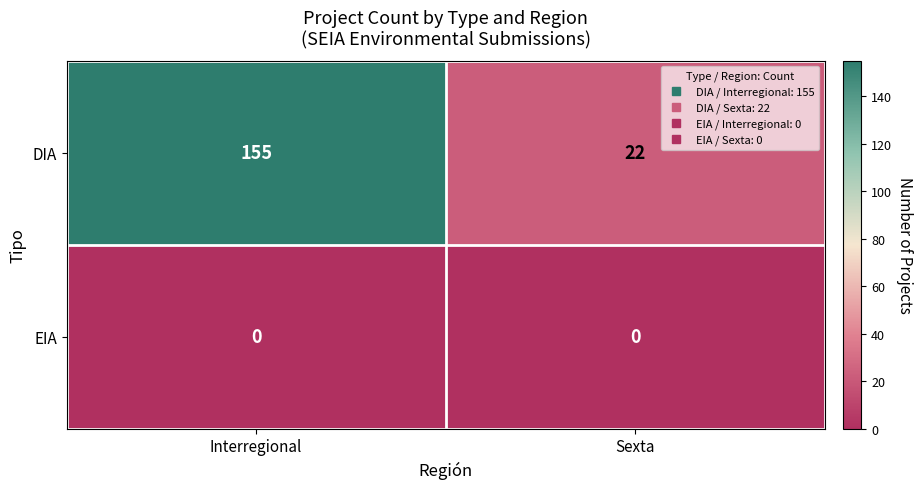

Reading left to right, extract all data points from this chart.

DIA: 155	22
EIA: 0	0